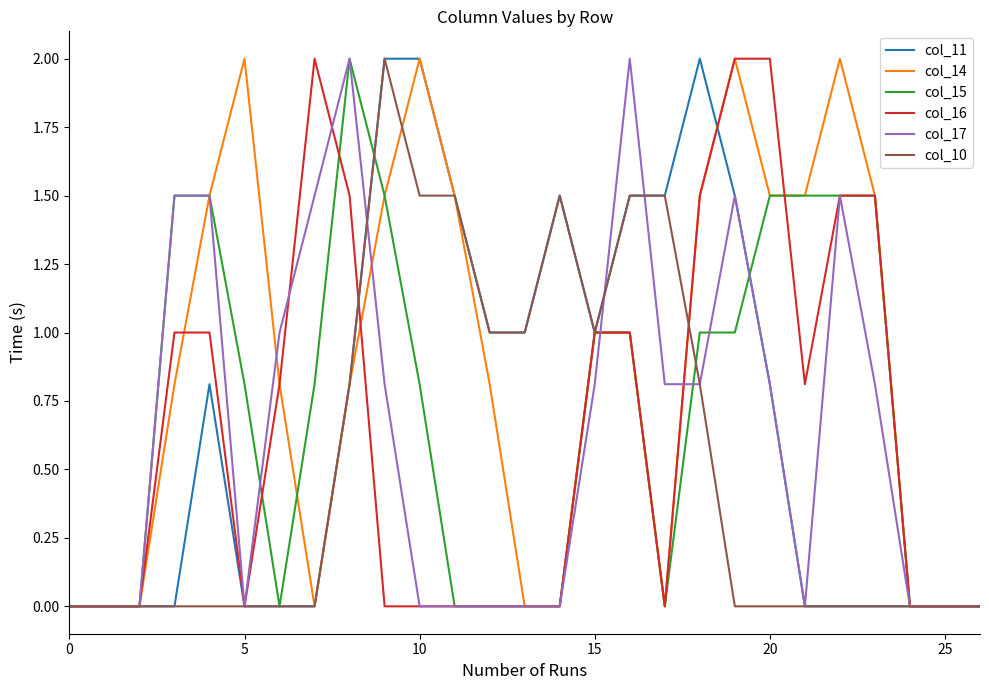

What is the highest value of the col_11 series?

2.0